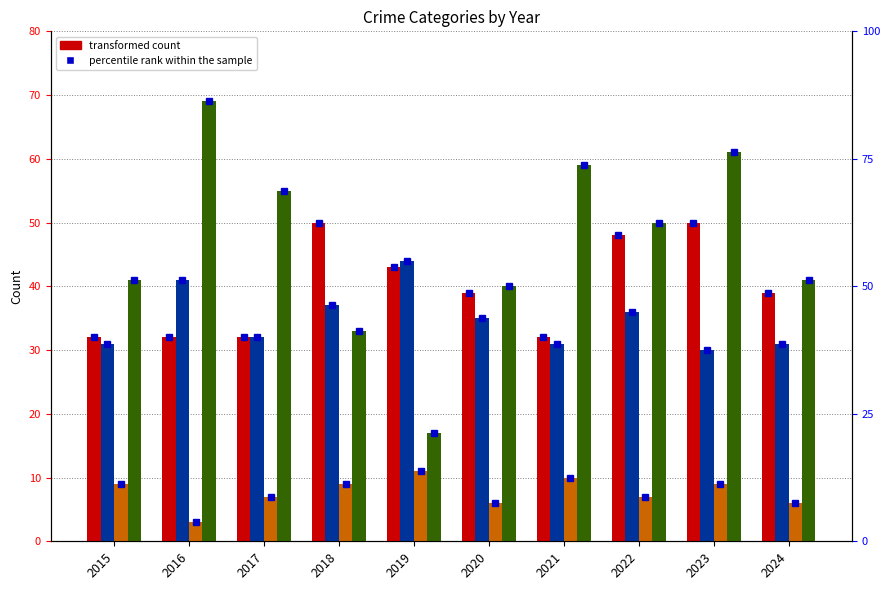

Is it true that Aggravated Battery equals 18 at 2023?

False